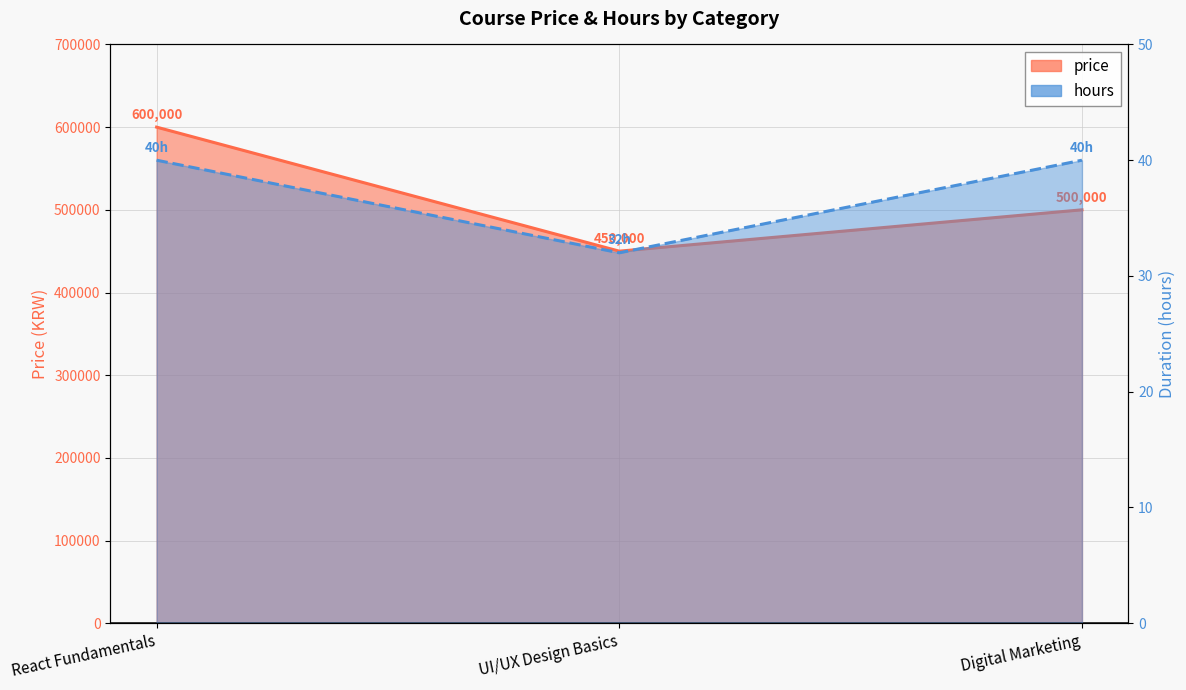

What is the maximum value for price?

600000